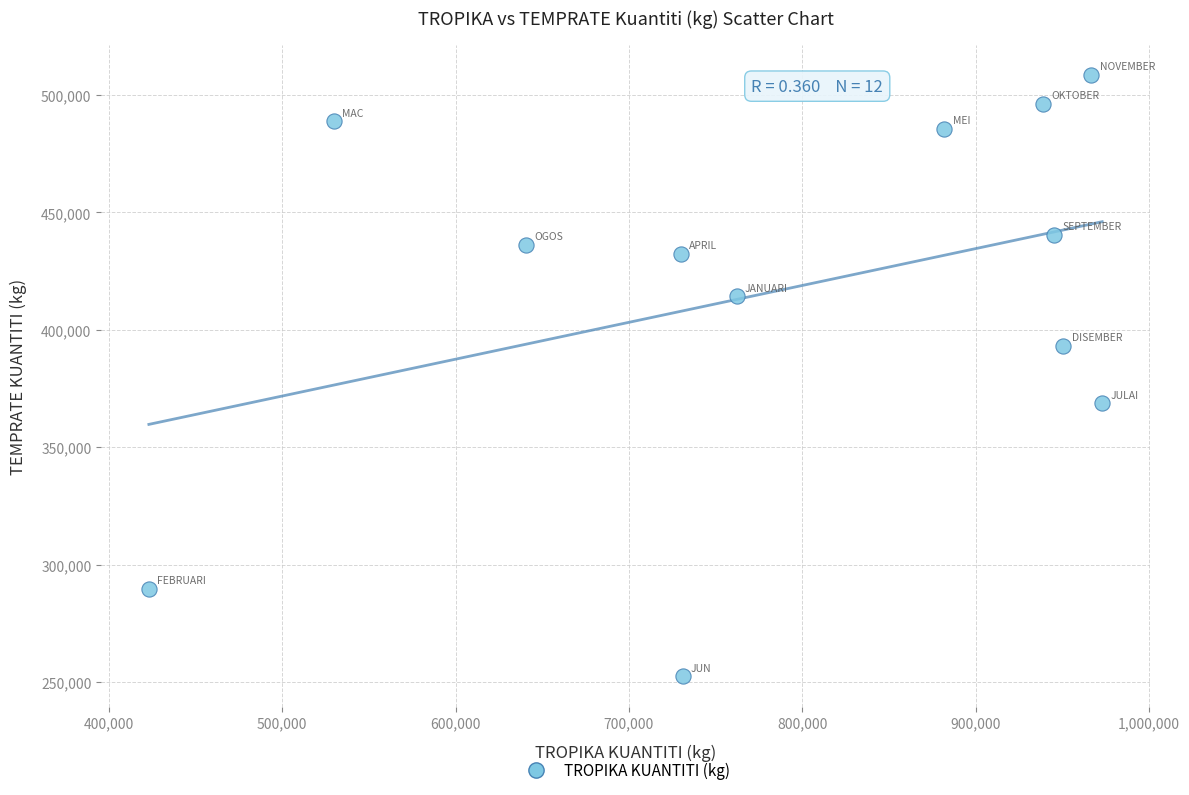

What is the average X value?

789434.1